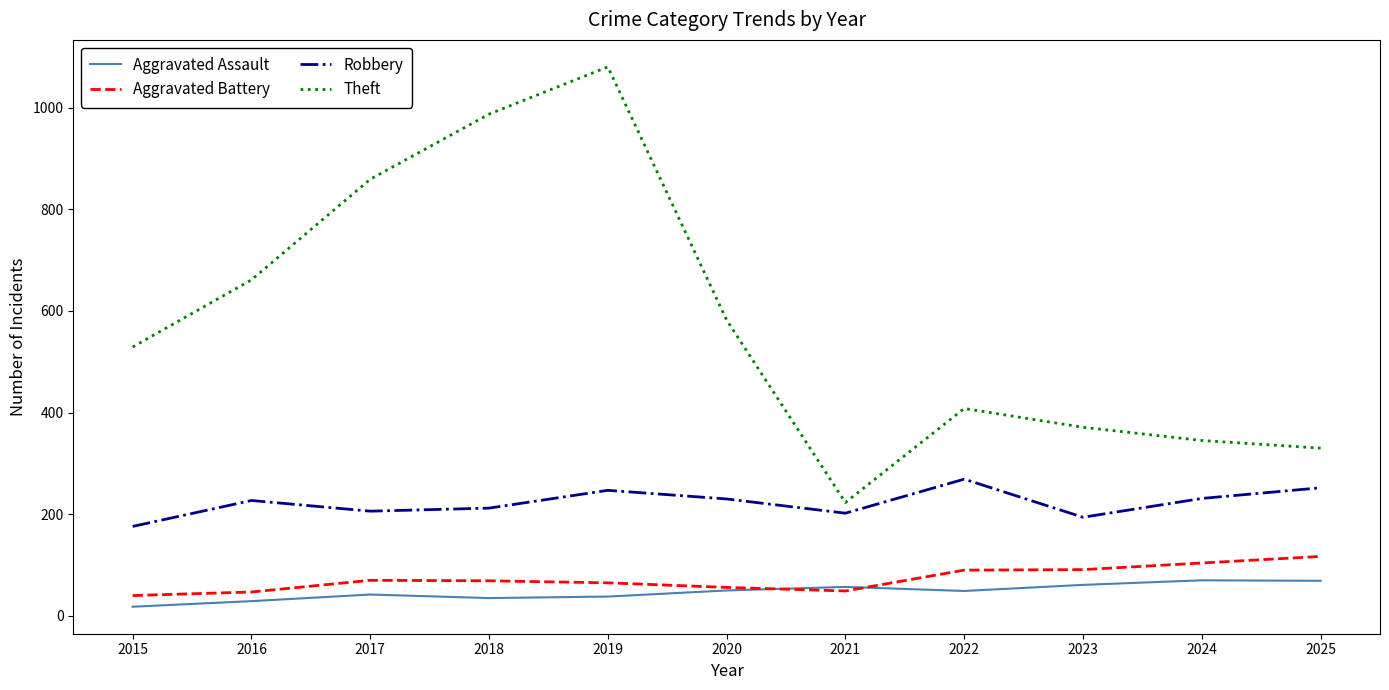

How many series are shown in this chart?

4